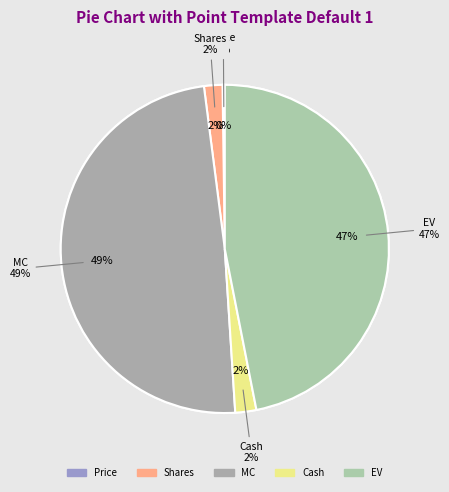

Is it true that Cash is 2% of the pie?

True